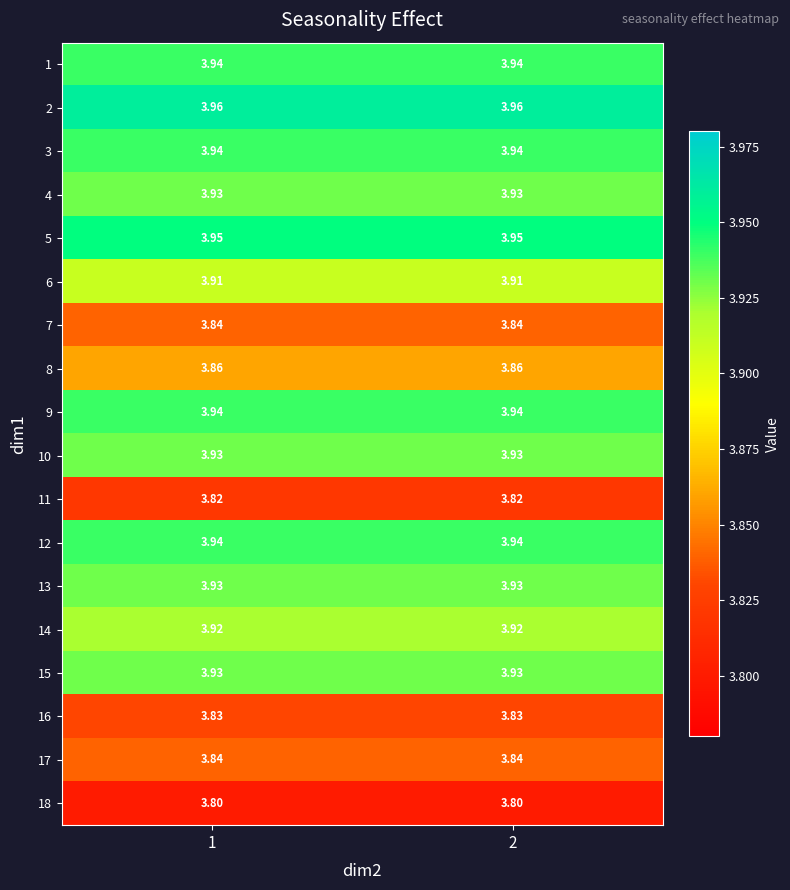

Is the value of 18 at 2 greater than the value of 7 at 1?

No